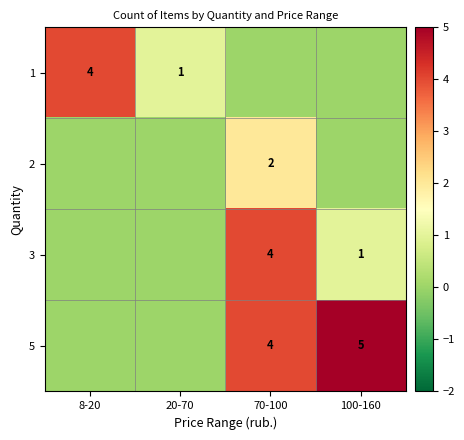

The 2 series shows 3 at 70-100. True or false?

False